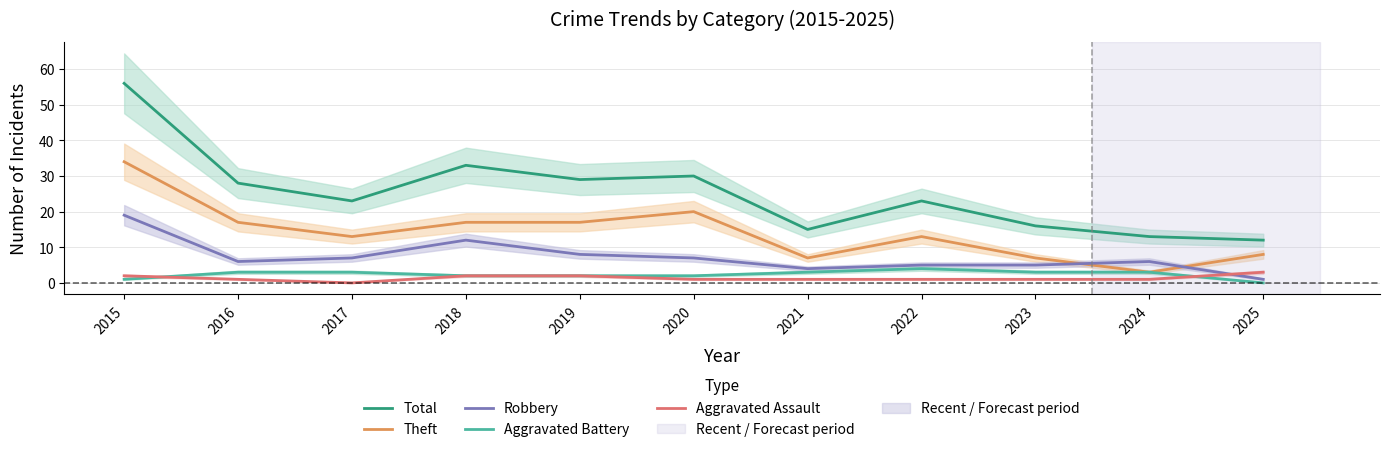

True or false: Aggravated Assault and Theft intersect in this chart.

False